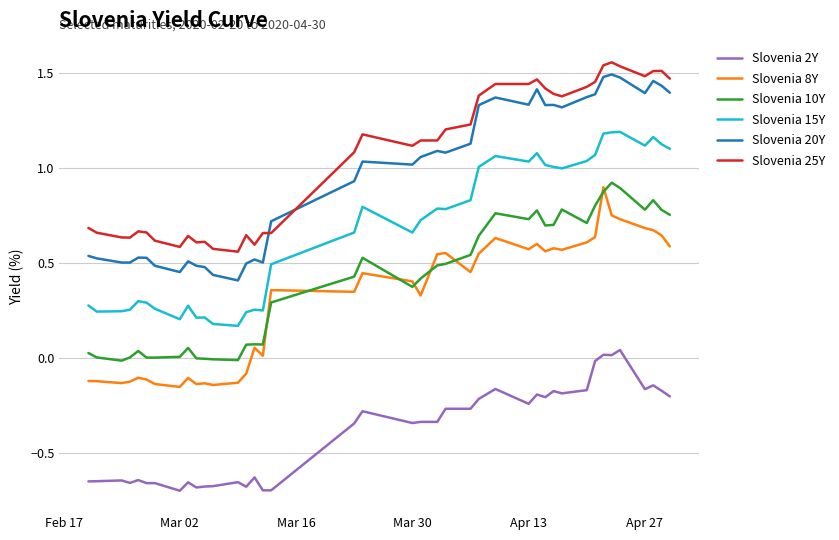

At how many categories does at least one series exceed 0?

40